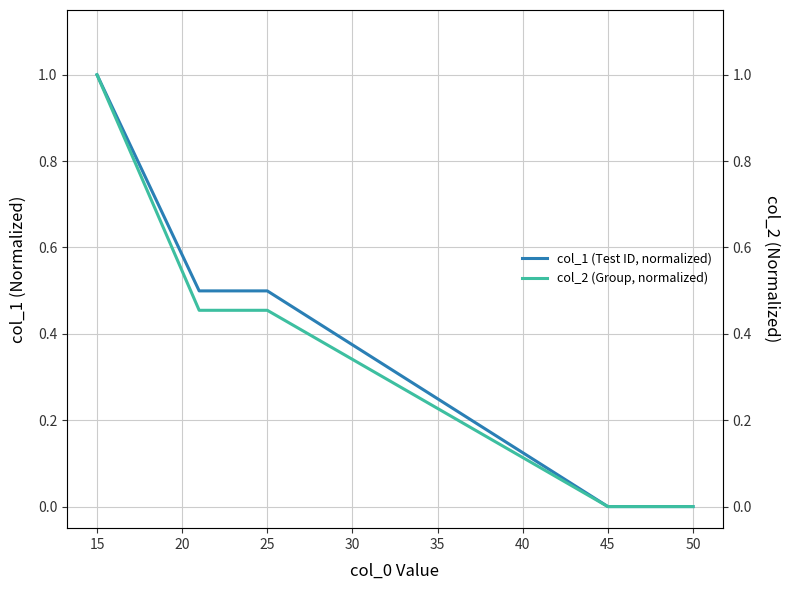

Is this an area chart (filled region under the line)?

No